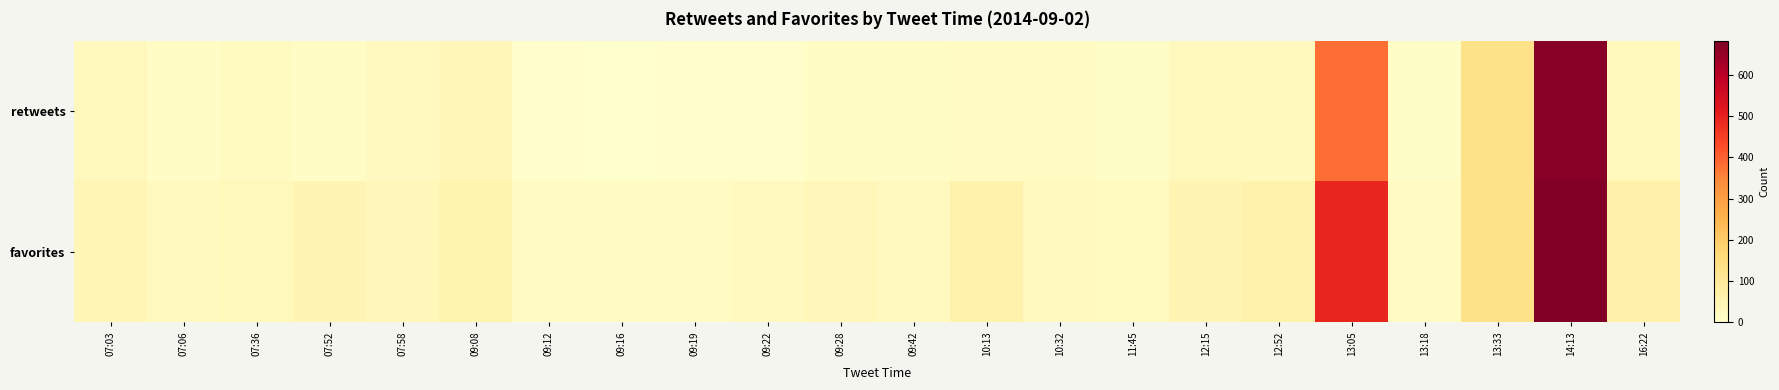

Reading right to left, extract all data points from this chart.

retweets: 16:22=34	14:13=671	13:33=130	13:18=9	13:05=383	12:52=28	12:15=30	11:45=10	10:32=16	10:13=19	09:42=14	09:28=15	09:22=7	09:19=4	09:16=2	09:12=6	09:08=40	07:58=25	07:52=11	07:36=23	07:06=12	07:03=30
favorites: 16:22=64	14:13=682	13:33=131	13:18=18	13:05=492	12:52=59	12:15=51	11:45=23	10:32=26	10:13=61	09:42=25	09:28=37	09:22=25	09:19=18	09:16=19	09:12=19	09:08=54	07:58=35	07:52=49	07:36=34	07:06=26	07:03=46